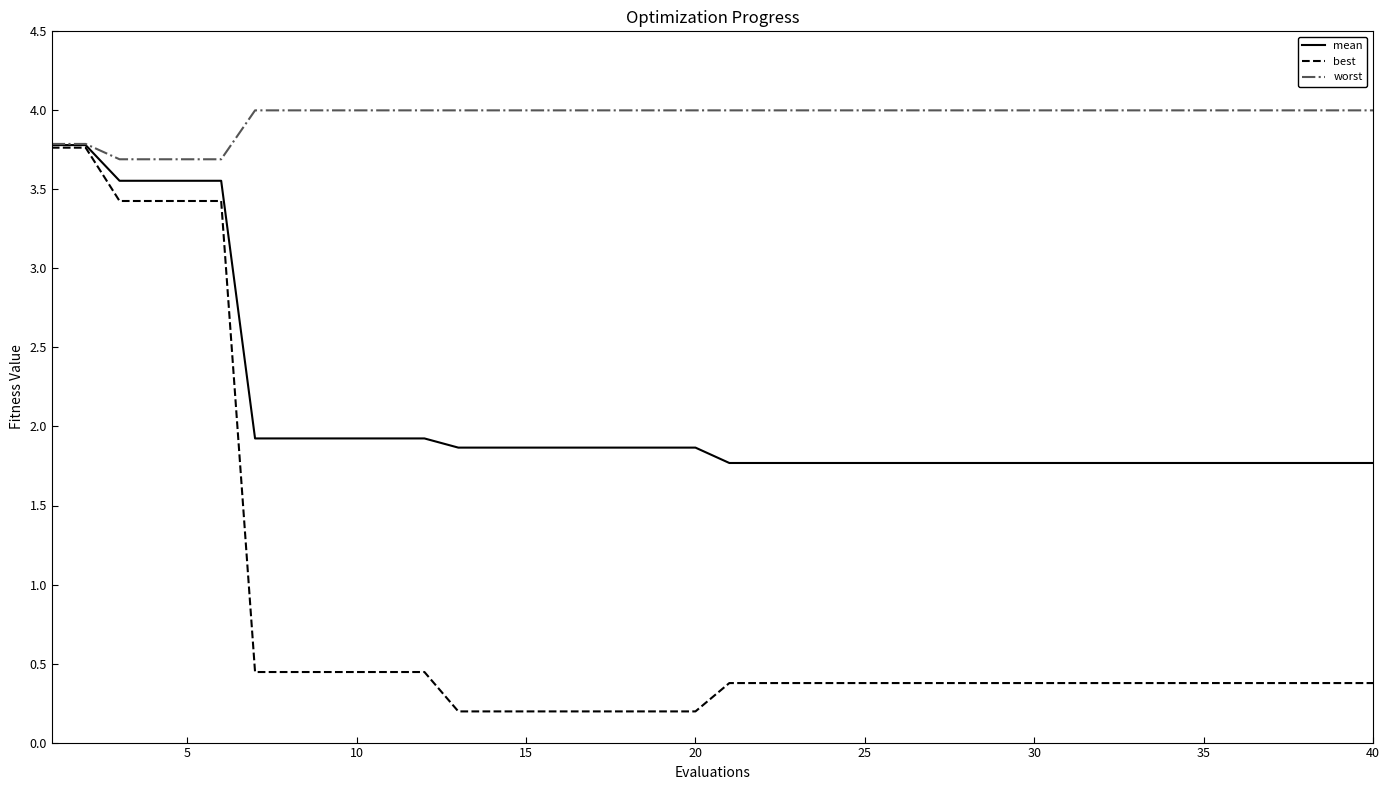

List the series in order of their overall mean, highest first.

worst, mean, best